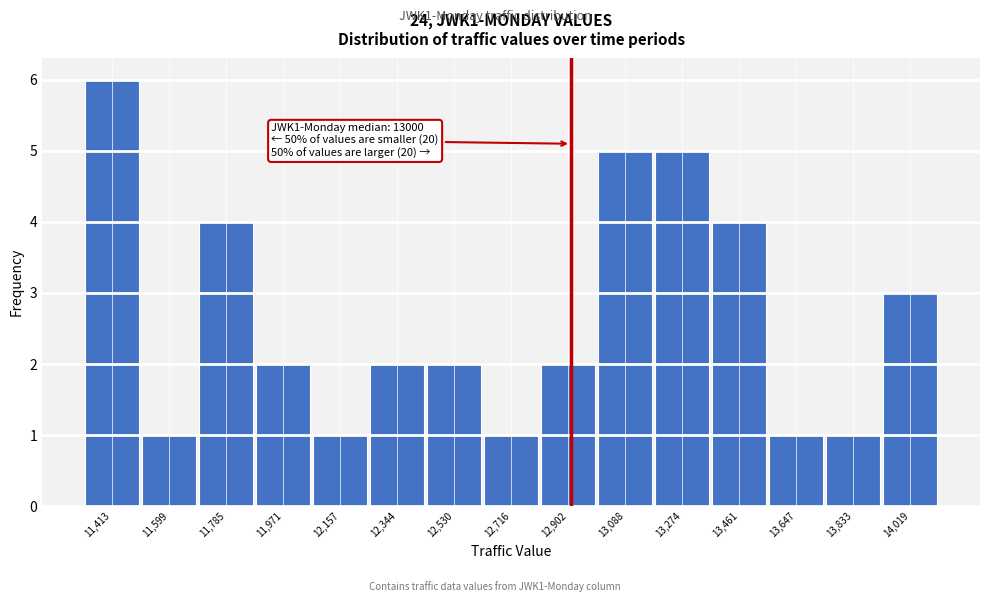

Reading left to right, what are all the values shown in this chart?

11,413=6	11,599=1	11,785=4	11,971=2	12,157=1	12,344=2	12,530=2	12,716=1	12,902=2	13,088=5	13,274=5	13,461=4	13,647=1	13,833=1	14,019=3